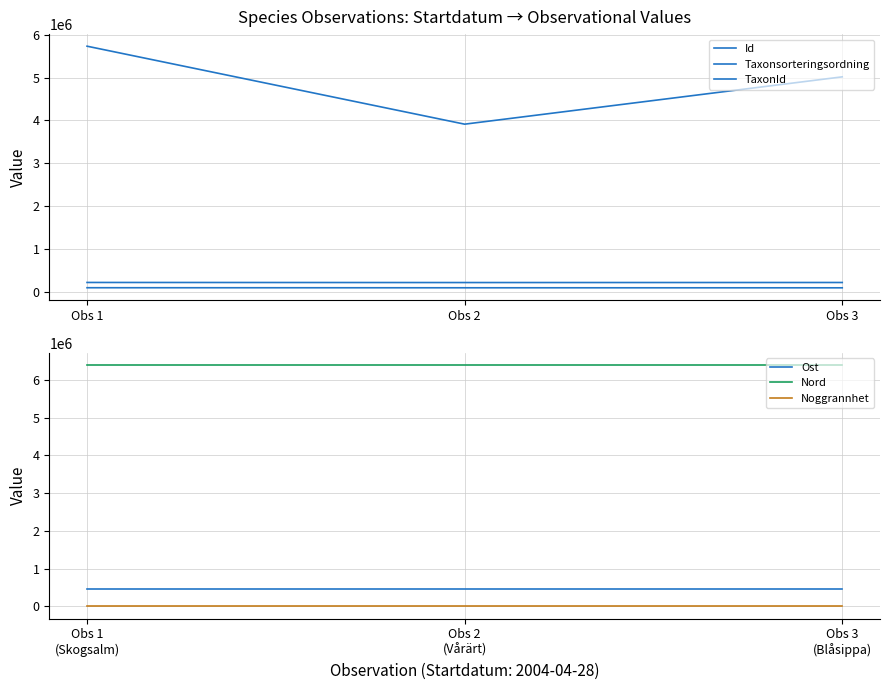

What is the highest value of the Ost series?

452005.8